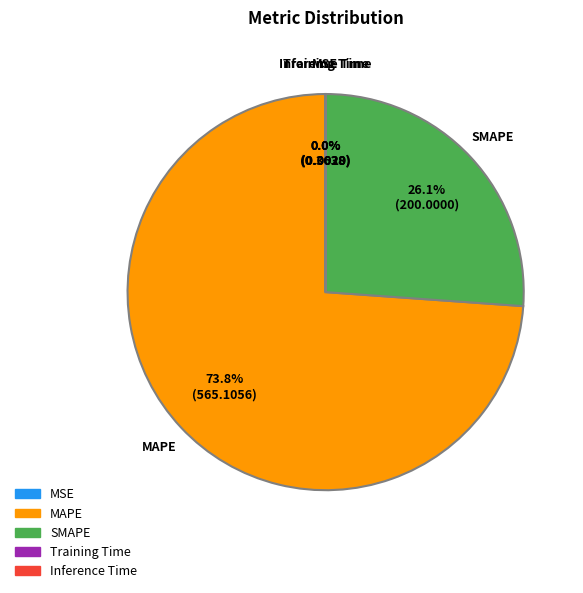

What is the largest slice in the pie chart?

MAPE